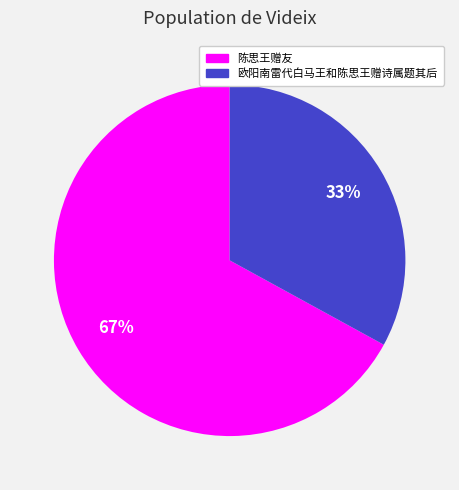

Count the number of slices in the pie.

2